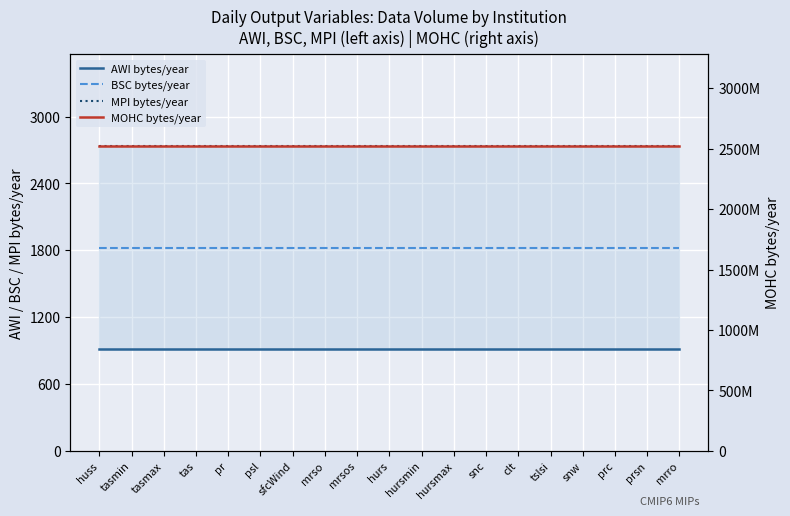

At how many categories does at least one series exceed 1741585870?

19